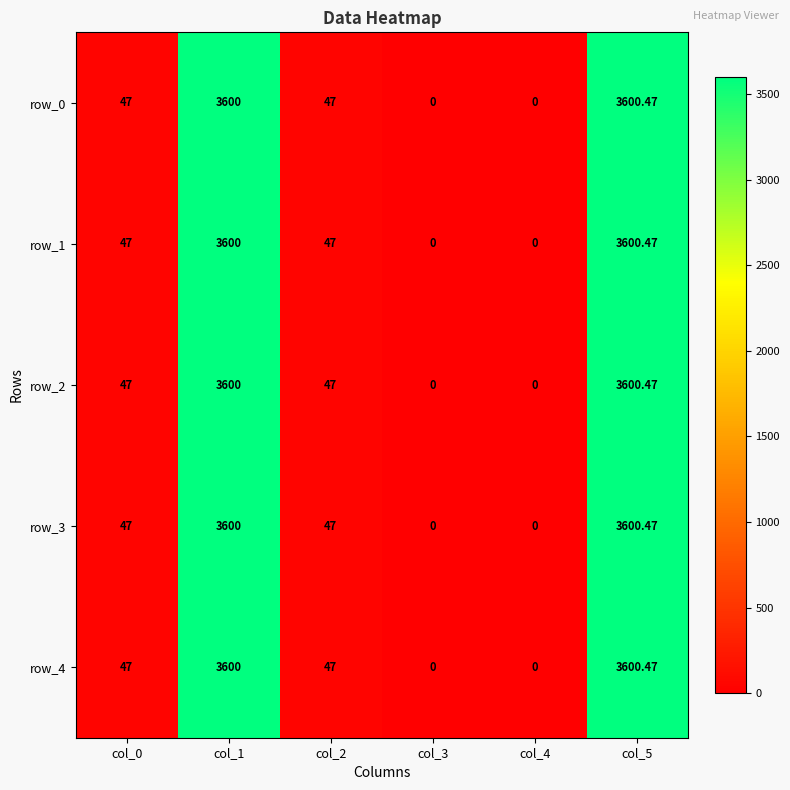

Is the value of row_3 at col_5 greater than the value of row_2 at col_4?

Yes